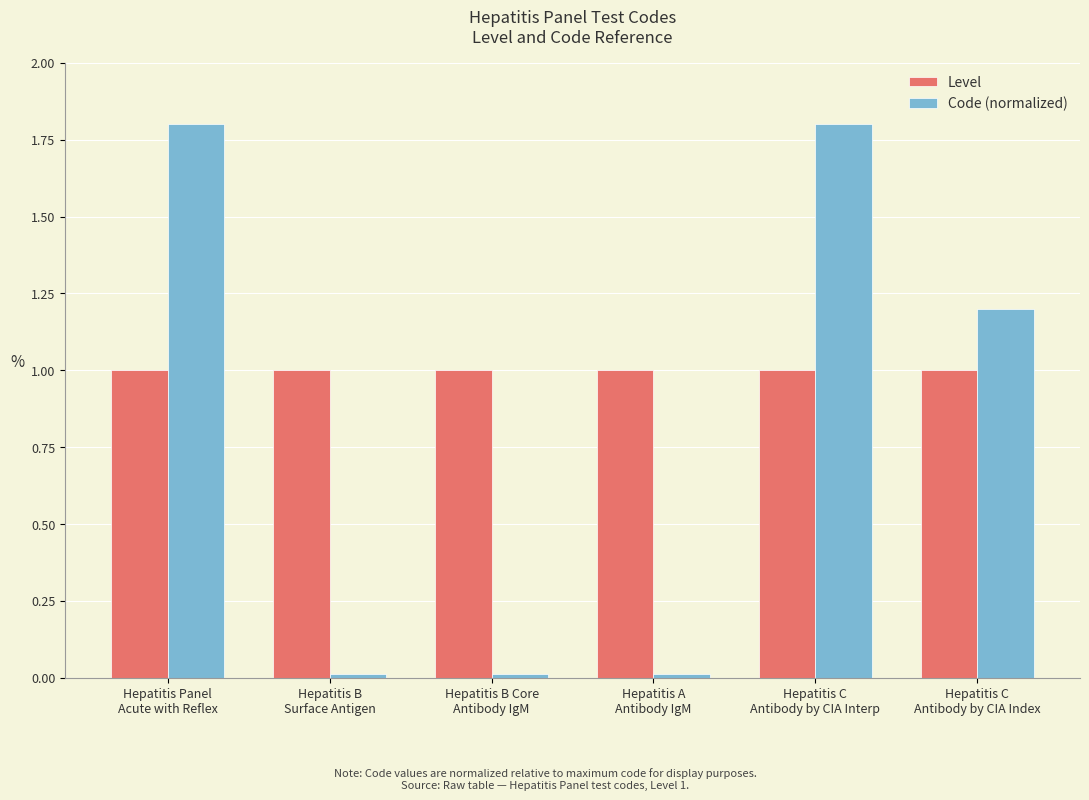

What is the maximum value for Level?

1.0